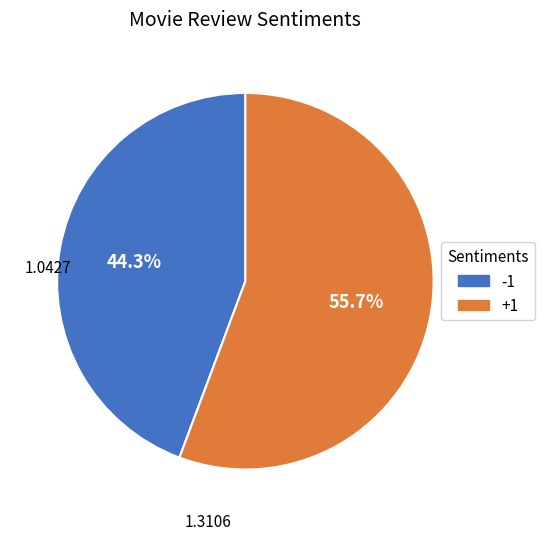

Between +1 and -1, which is larger?

+1